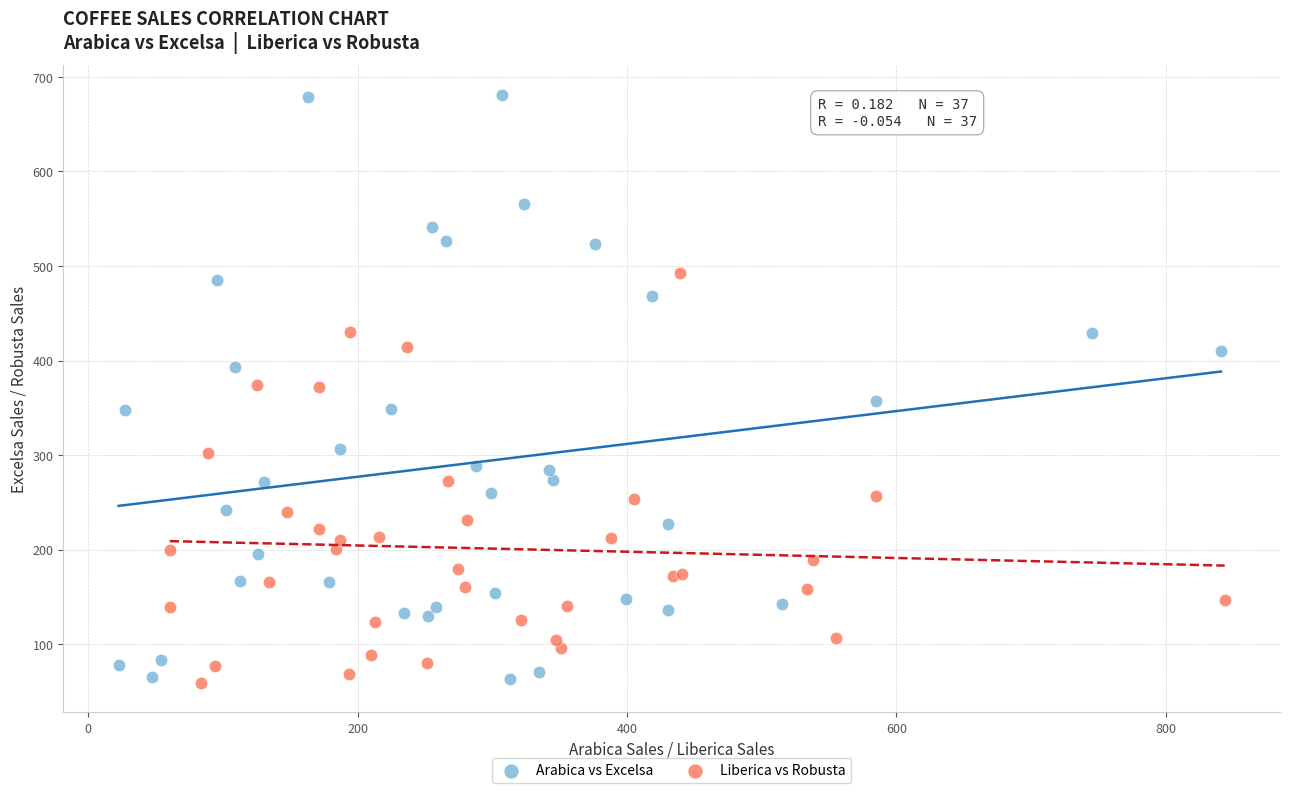

Which series reaches the maximum Y coordinate?

Arabica vs Excelsa